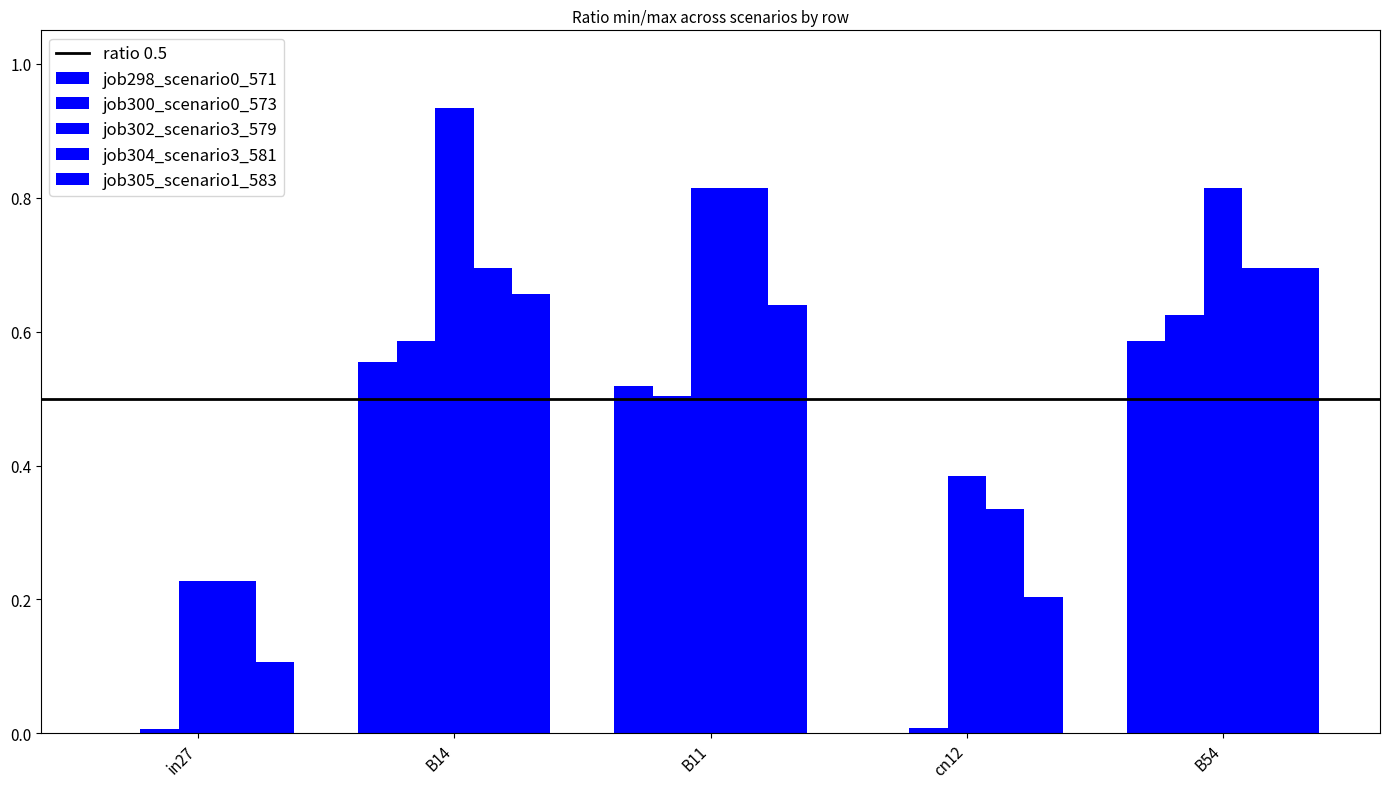

What is the sum of the job305_scenario1_583 values at in27 and B54?

0.8